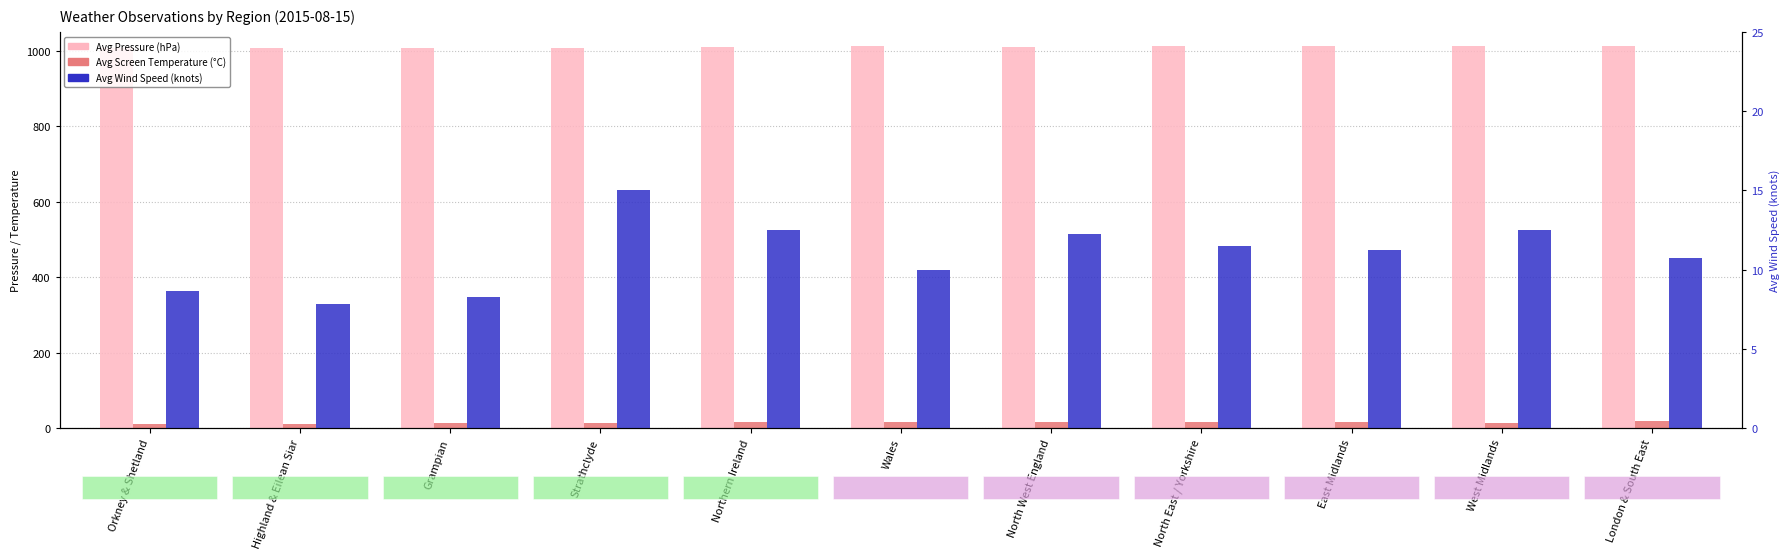

Rank the categories by Avg Wind Speed value from lowest to highest.

Highland & Eilean Siar, Grampian, Orkney & Shetland, Wales, London & South East, East Midlands, North East / Yorkshire, North West England, Northern Ireland, West Midlands, Strathclyde